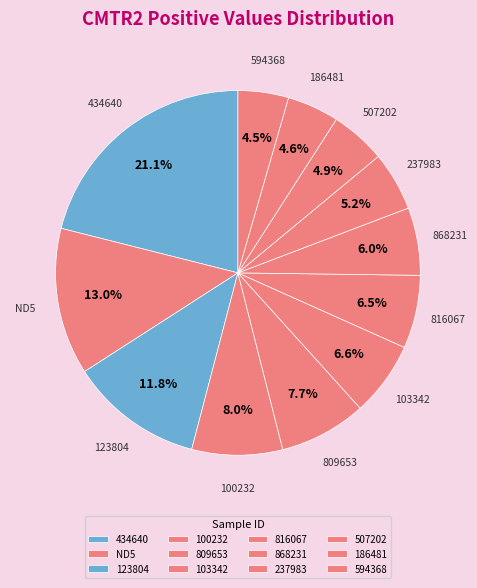

To the nearest percent, what portion does 103342 represent?

7%